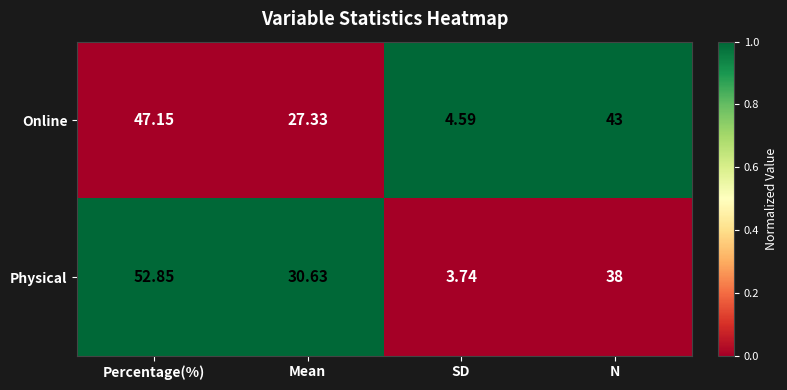

How many series are shown in this chart?

2